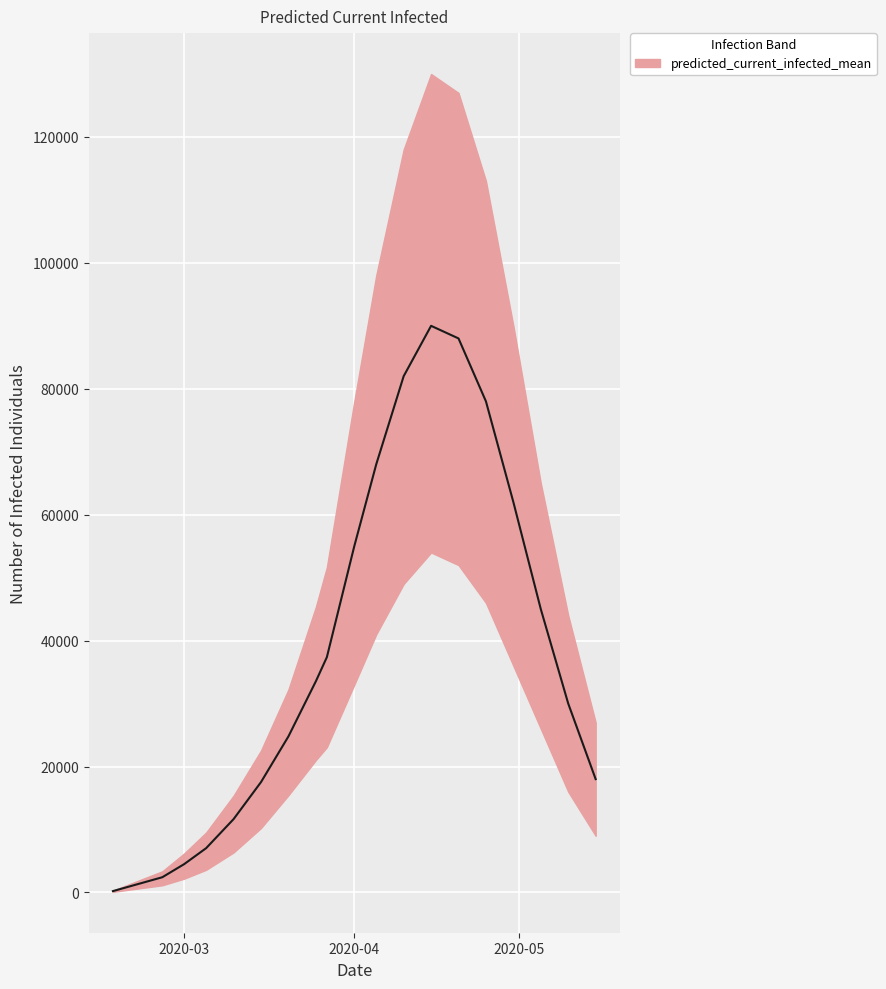

The value of predicted_current_infected_upper at 2020-04-10 is 118000. True or false?

True